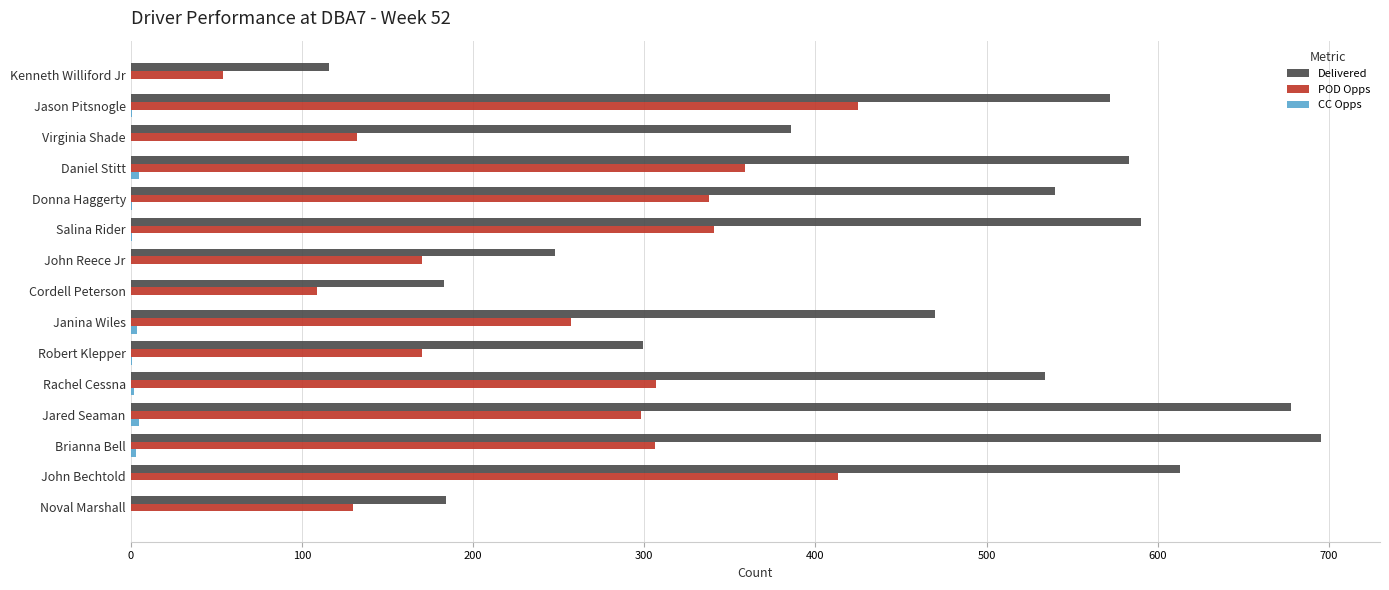

At which category is the sum across all series the highest?

John Bechtold